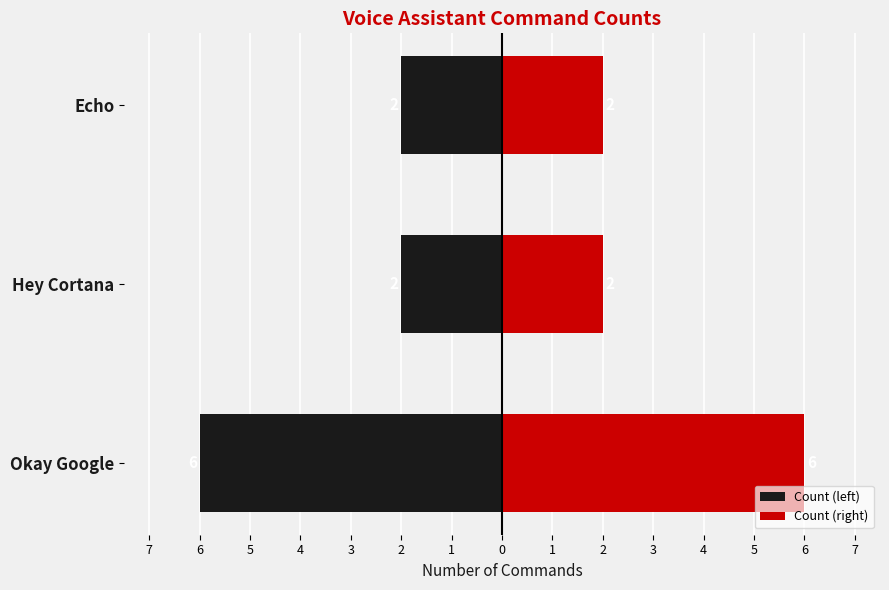

What are all the series names shown in the legend?

Count (left), Count (right)